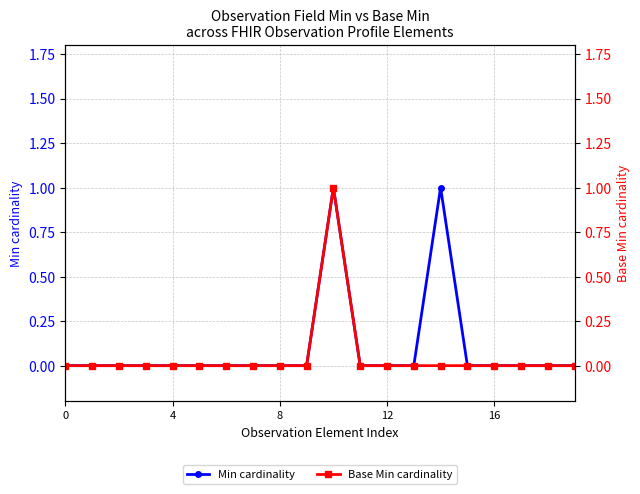

What is the difference between the maximum and second lowest values in the Min cardinality series?

1